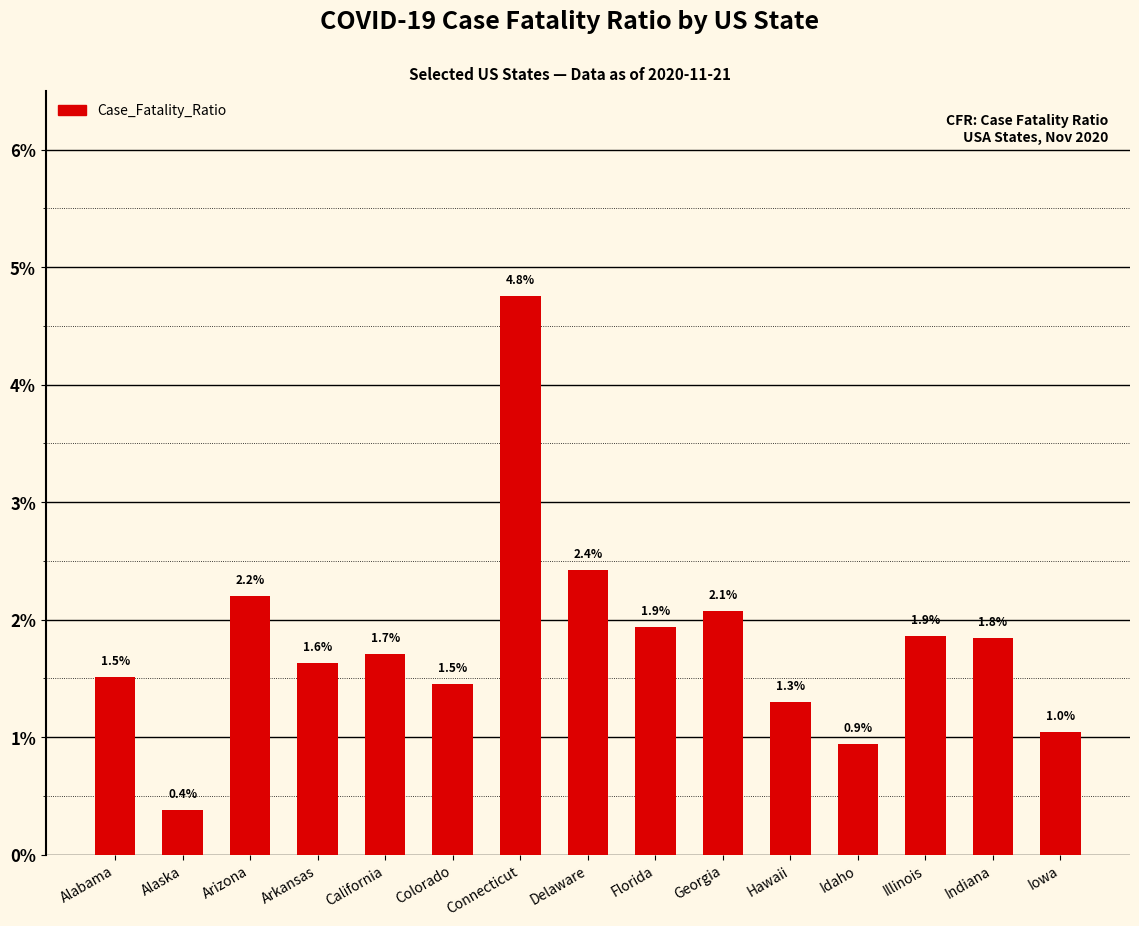

What is the label of the 11th bar from the right?

California